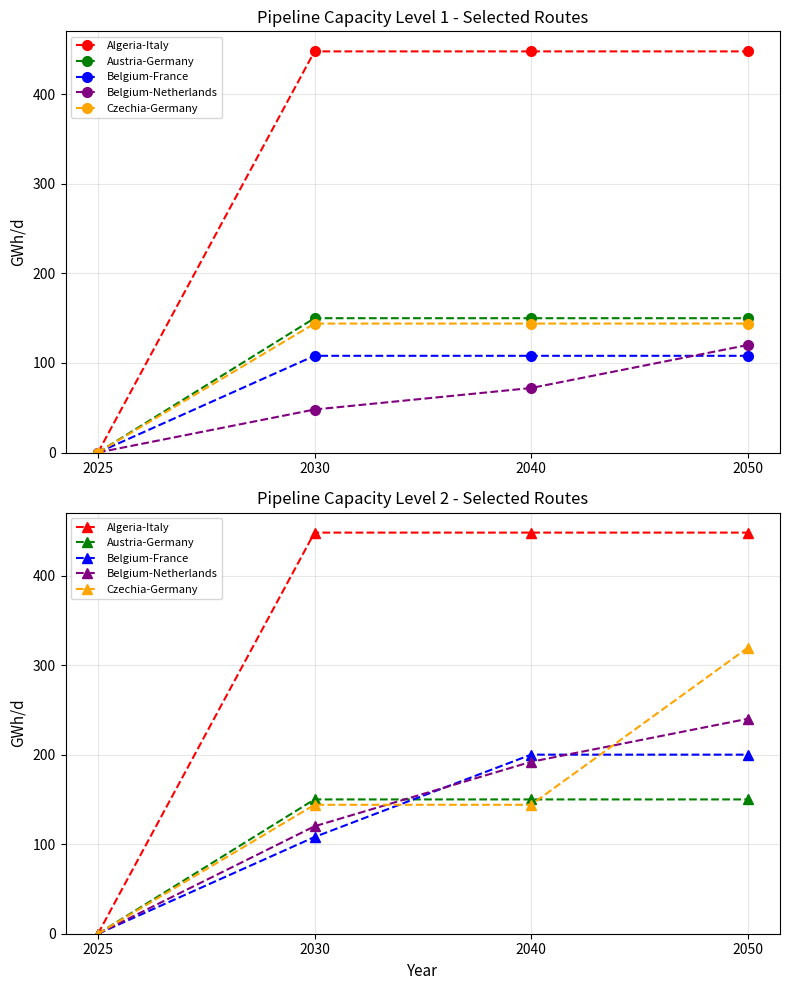

True or false: Algeria-Italy has a value of 692.7 at 2050.

False